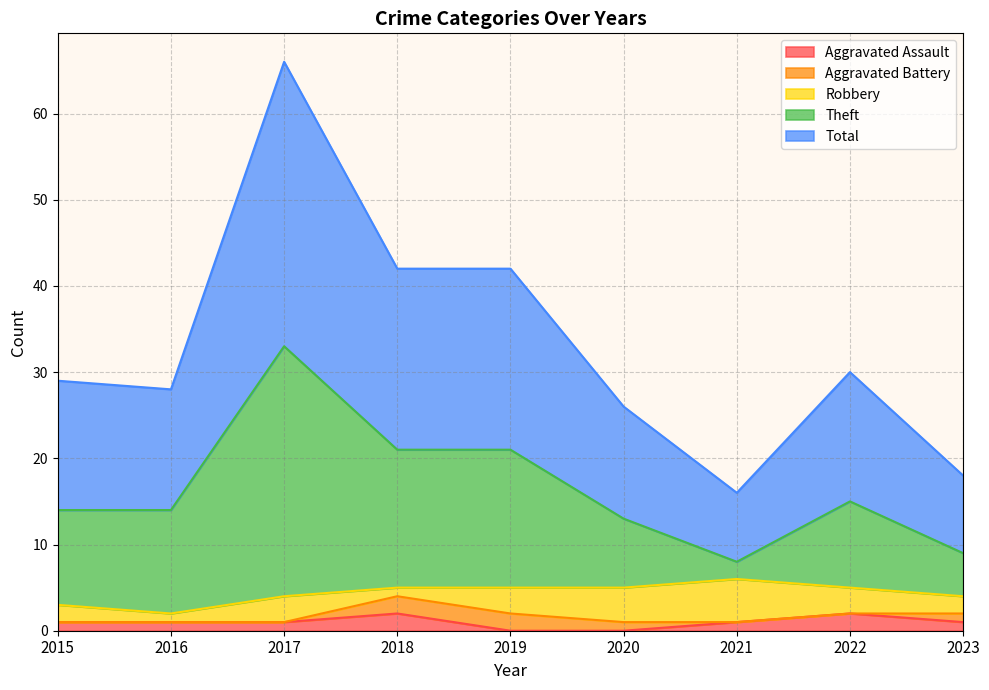

At which category does Theft reach its first local peak?

2017